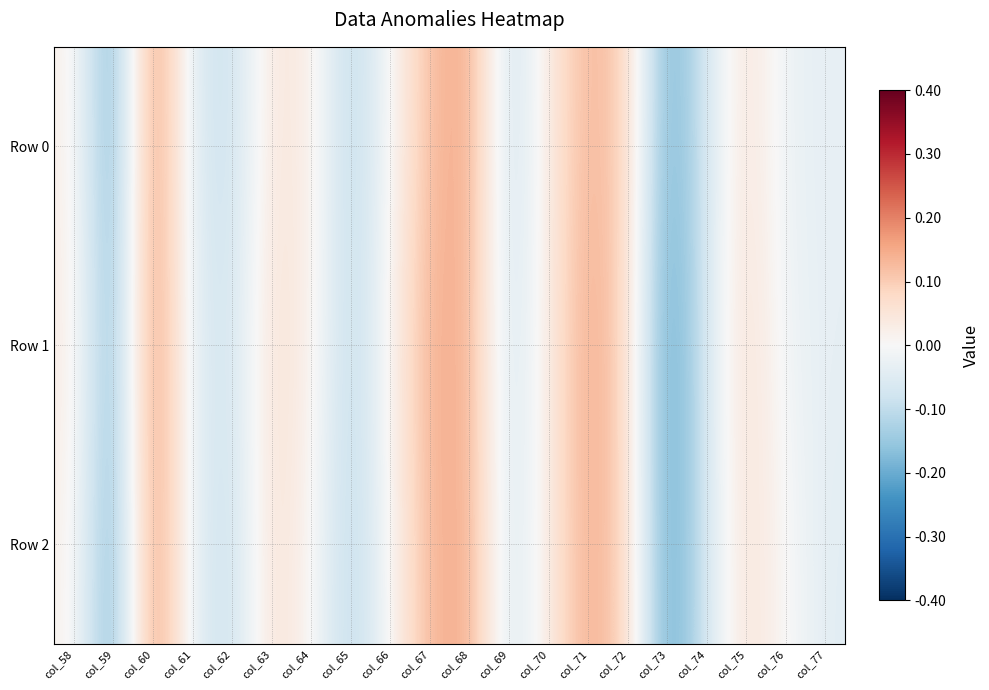

At how many categories does at least one series exceed 0?

11